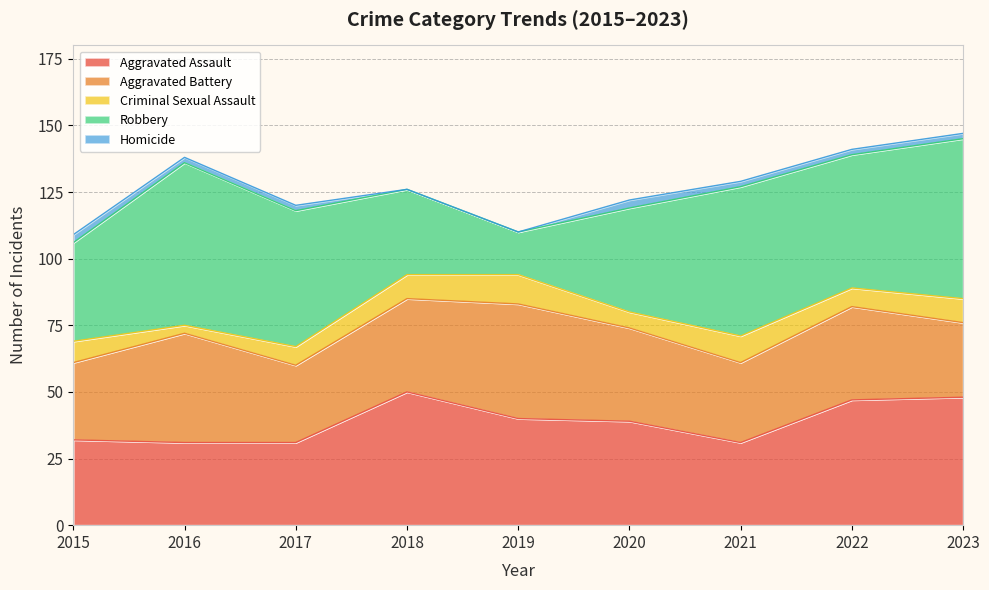

Reading left to right, extract all data points from this chart.

Aggravated Assault: 32	31	31	50	40	39	31	47	48
Aggravated Battery: 29	41	29	35	43	35	30	35	28
Criminal Sexual Assault: 8	3	7	9	11	6	10	7	9
Robbery: 37	61	51	32	16	39	56	50	60
Homicide: 3	2	2	0	0	3	2	2	2